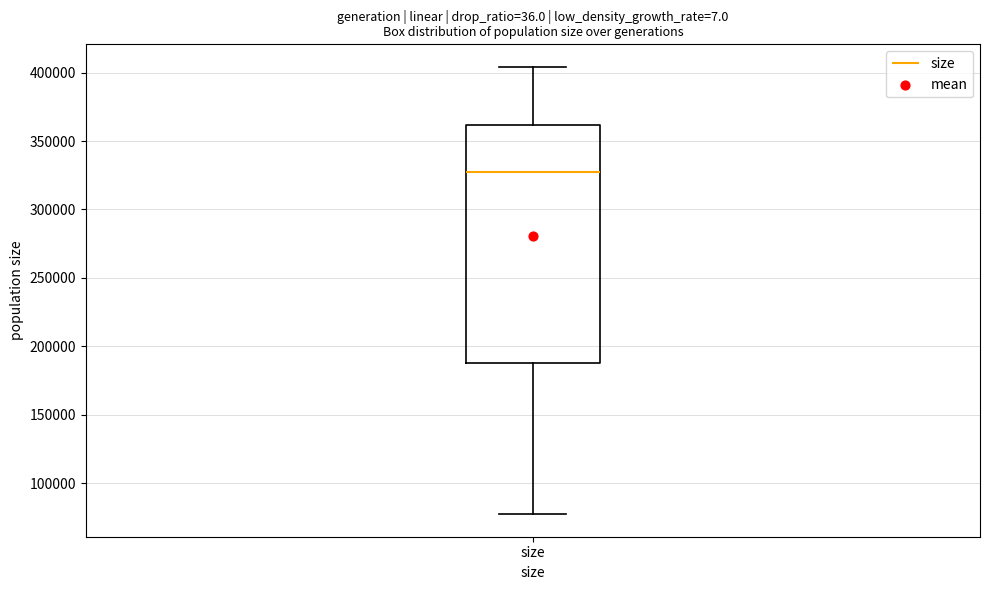

Transcribe this box plot: give where the median line is, the range the box spans, and where the two whiskers end, as read against the y-axis. The values are not printed on the chart, so give them approximately, as read against the axis.

median 325000, box 190000 to 360000, whiskers 75000 to 405000